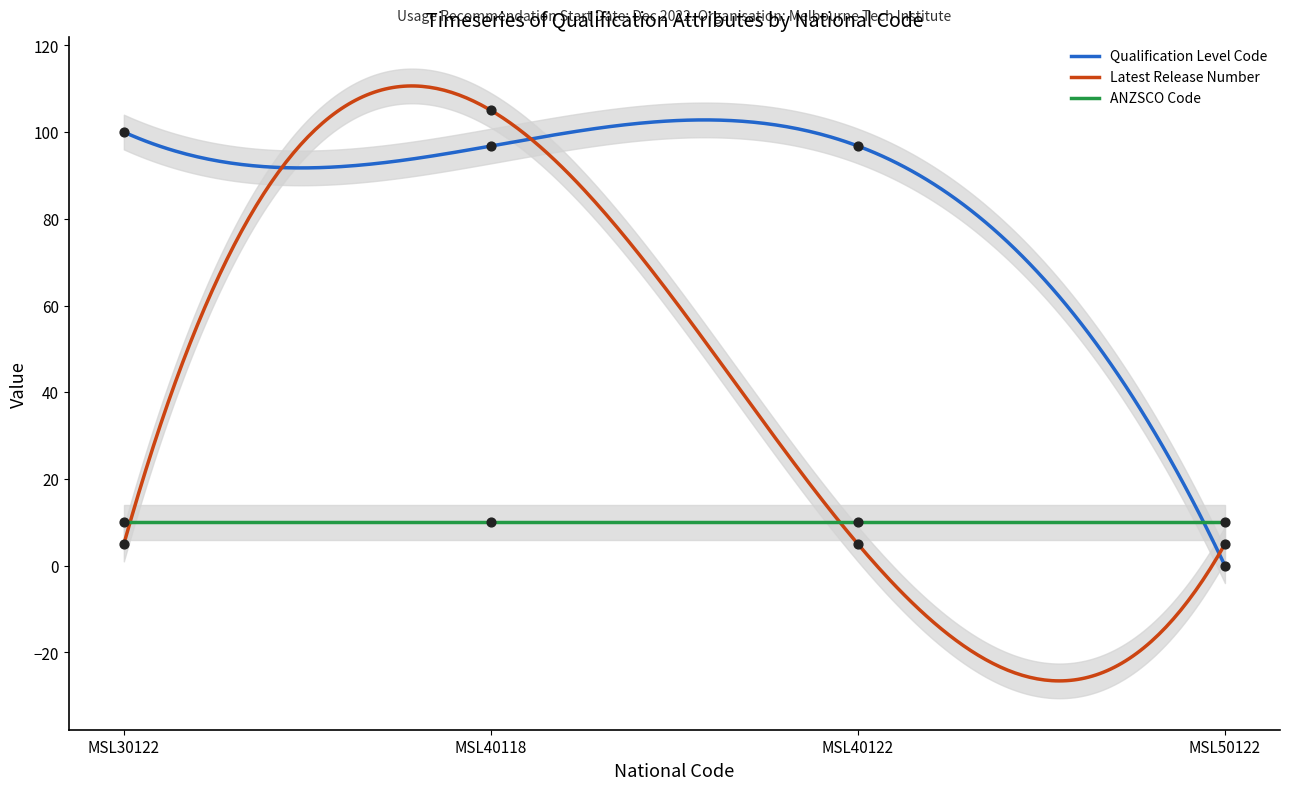

Is the value of Qualification Level Code at MSL40122 greater than the value of Latest Release Number at MSL30122?

Yes